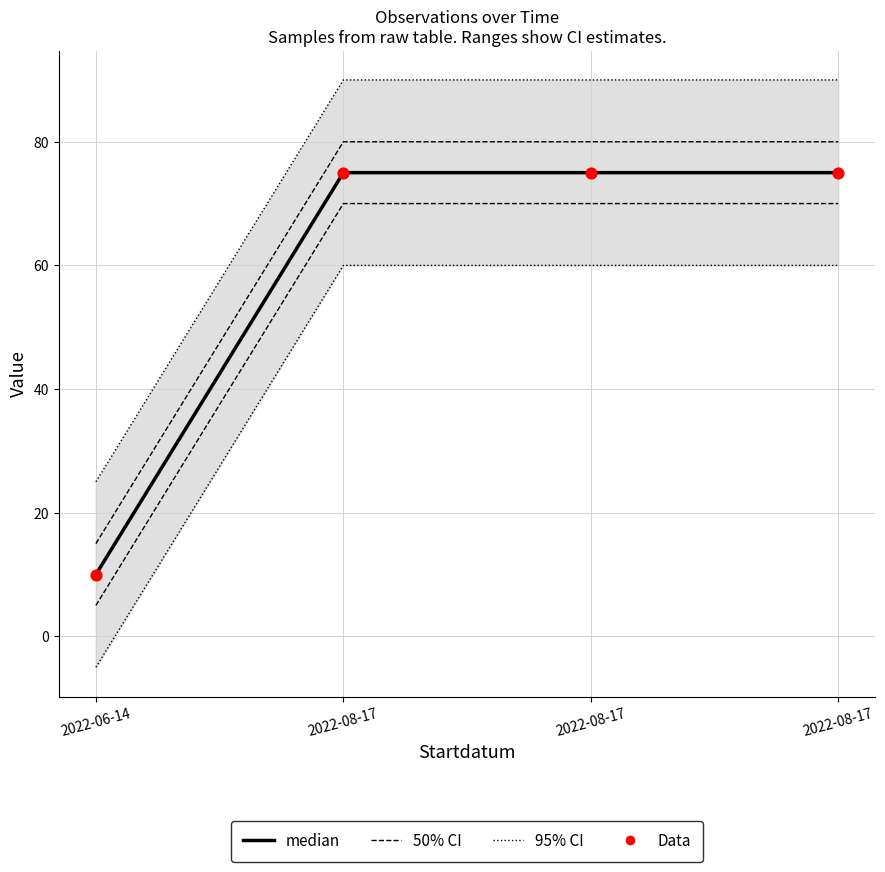

Which series contains the highest Y value?

95% CI